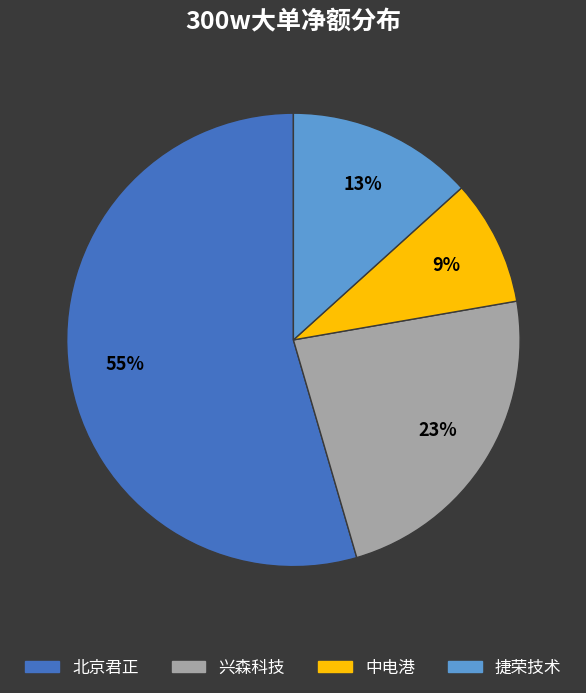

Does any single category account for the majority?

Yes